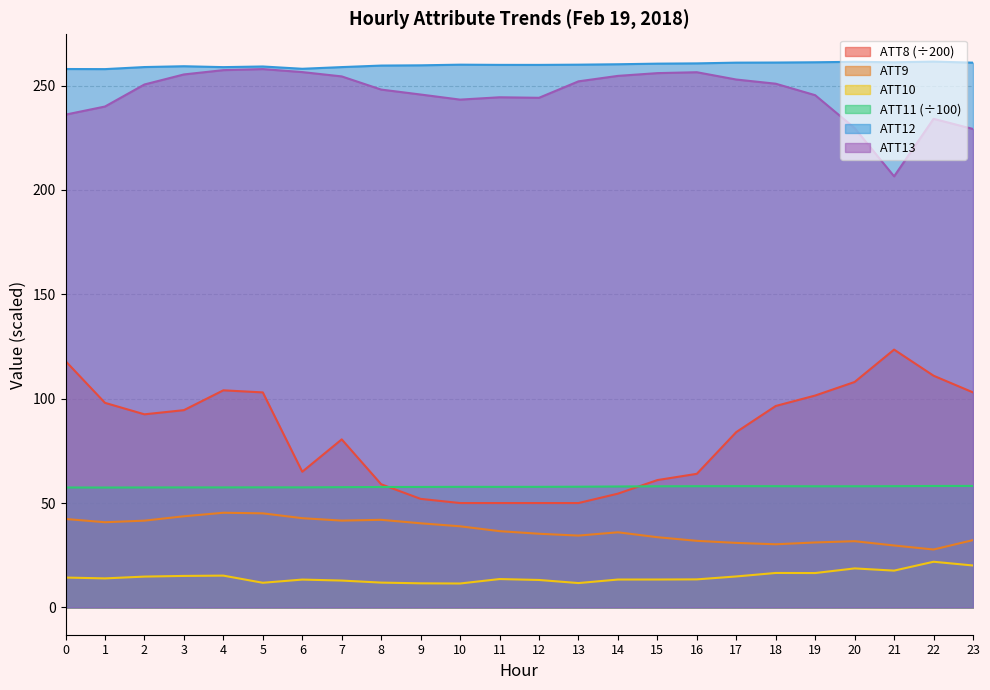

True or false: ATT10 has a value of 15.2 at 4.

True